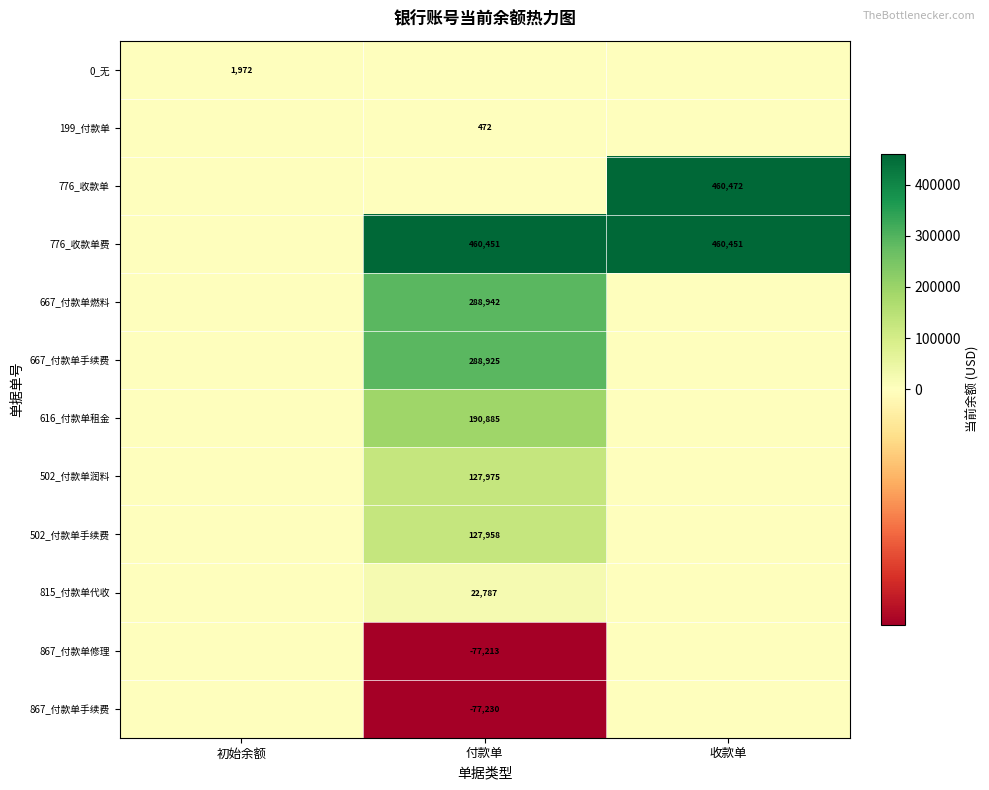

True or false: 616_付款单租金 has a value of 320343 at 付款单.

False